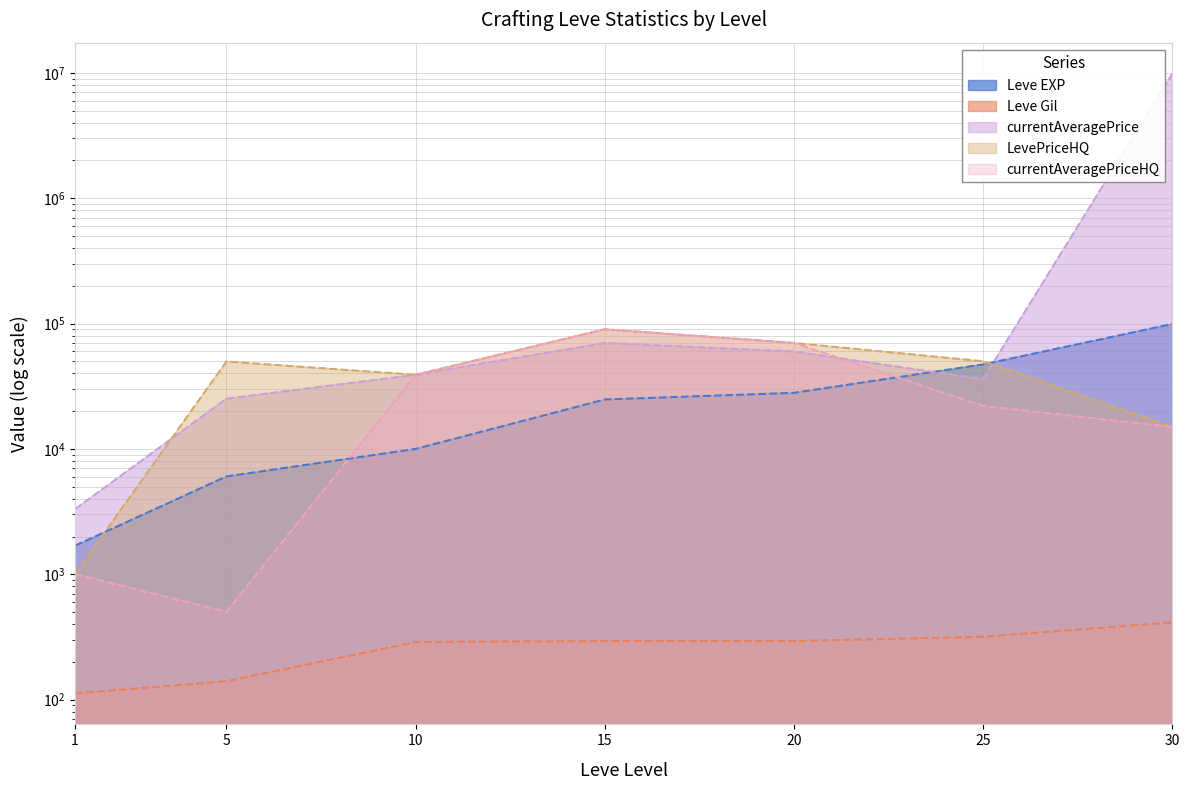

What value does the currentAveragePriceHQ series have at 15, to the nearest 10?

90020